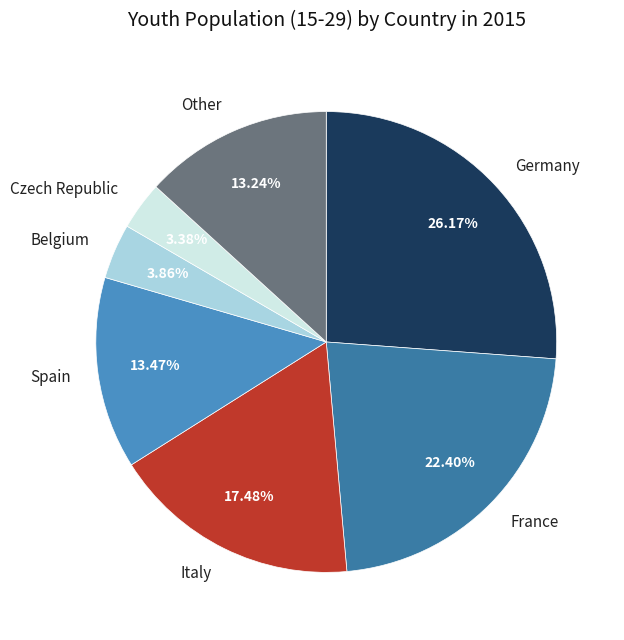

Does France account for over 50% of the chart?

No